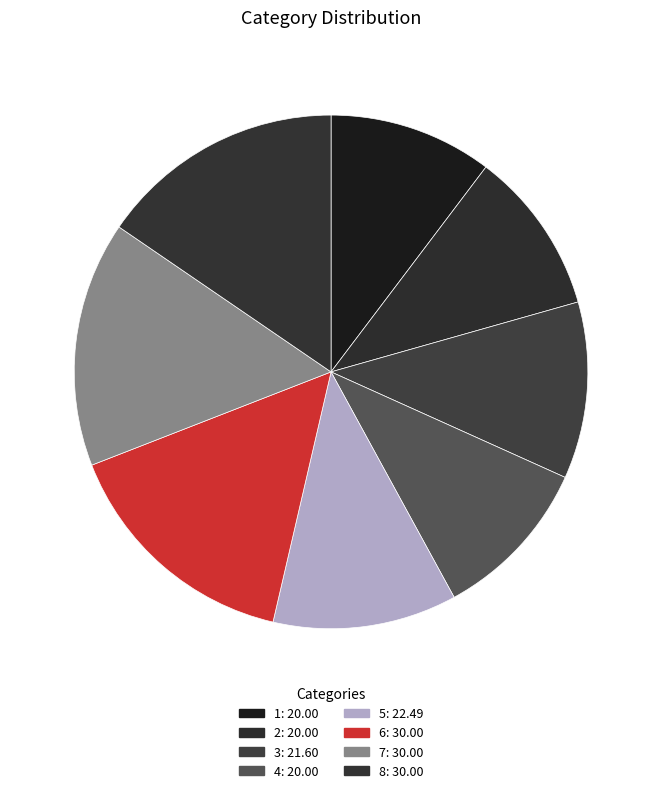

To the nearest percent, what portion does 4 represent?

10%